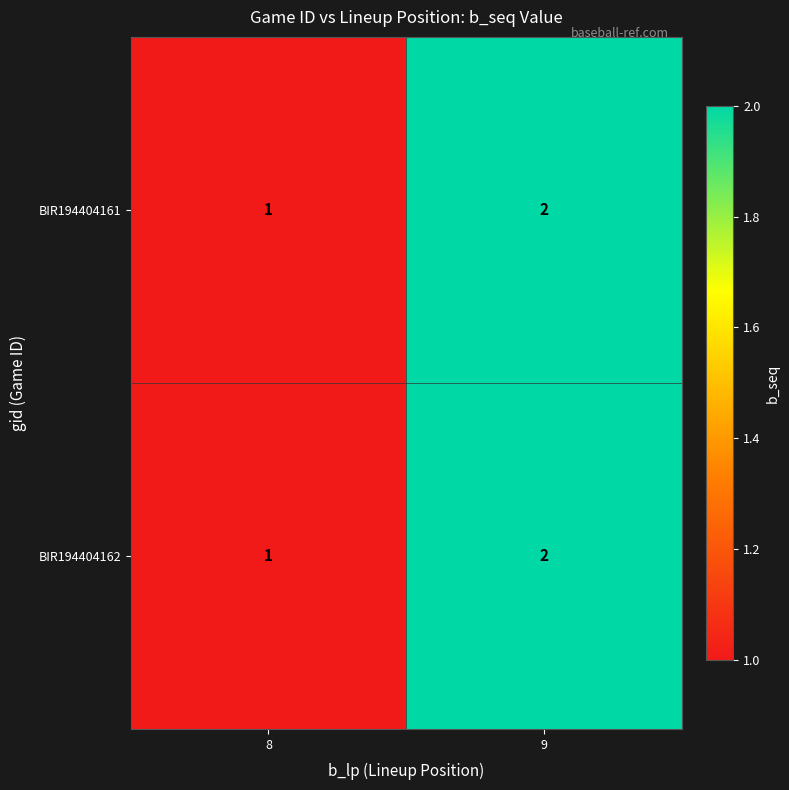

Where is BIR194404161 nearest to the value 1?

8